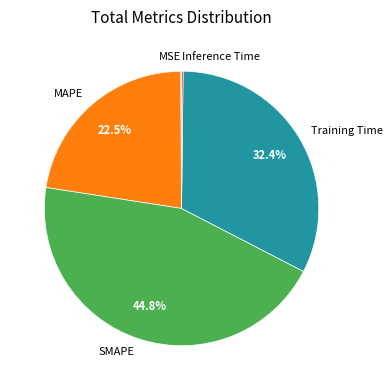

Is there any slice that represents more than half of the pie?

No